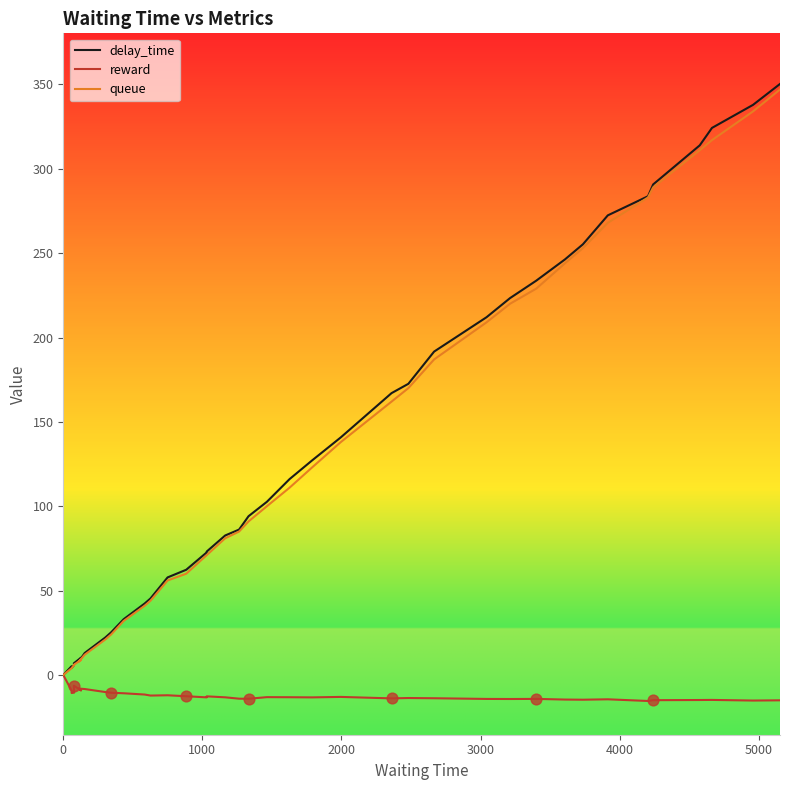

Which series has the largest Y range (max minus min)?

delay_time